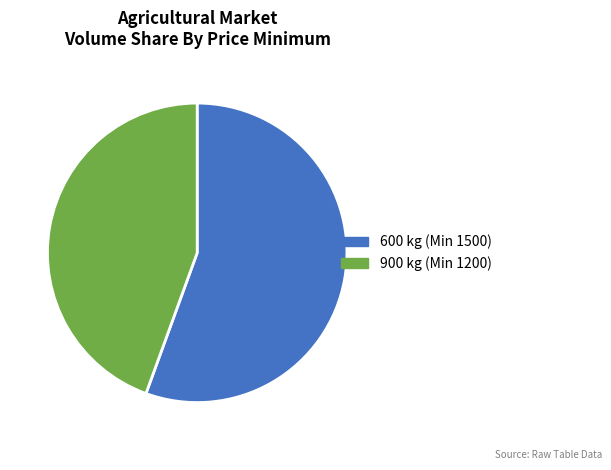

Combined, do 900 kg (Min 1200) and 600 kg (Min 1500) account for over 50%?

Yes